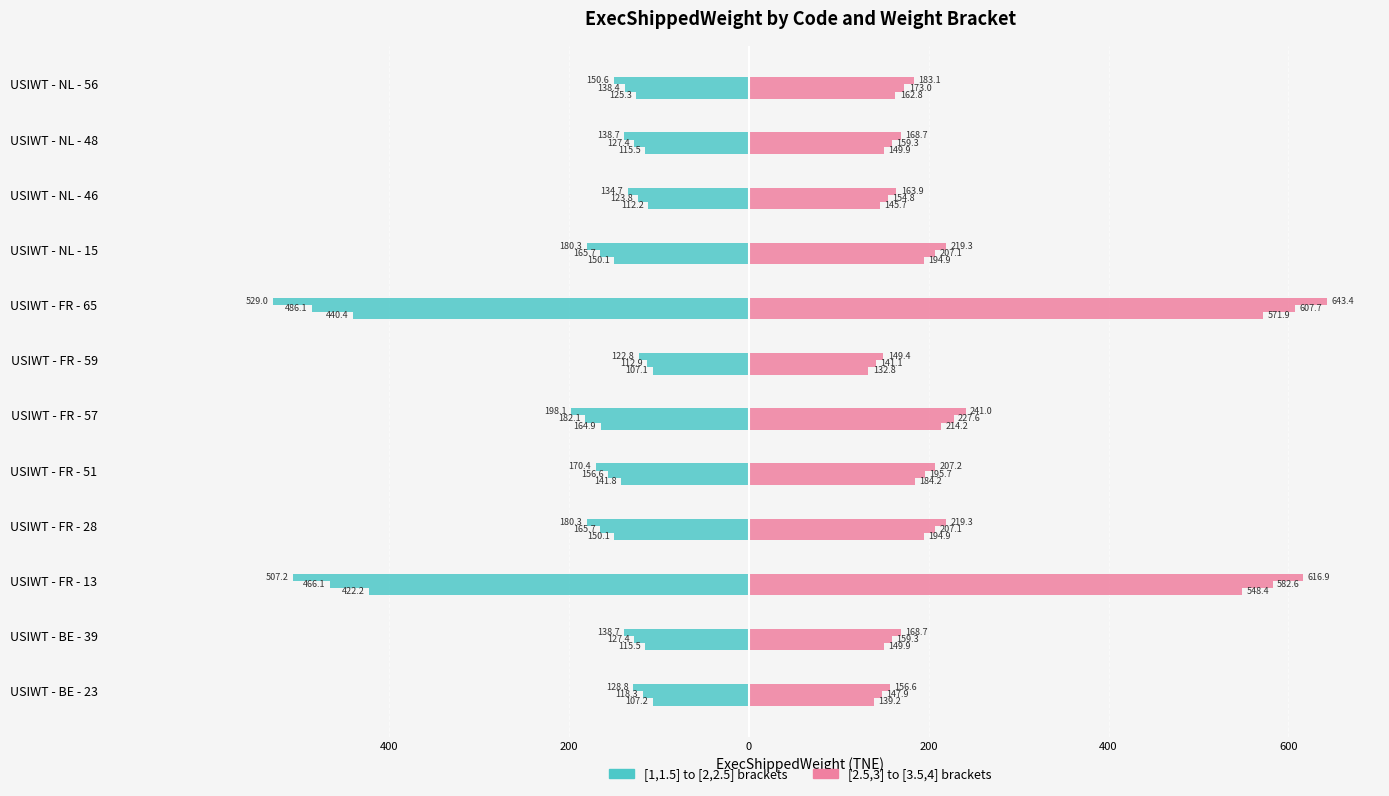

List the series in order of their peak value, highest first.

[2.5,3]_ExecShippedWeight_TNE_C0, [1,1.5]_ExecShippedWeight_TNE_C0